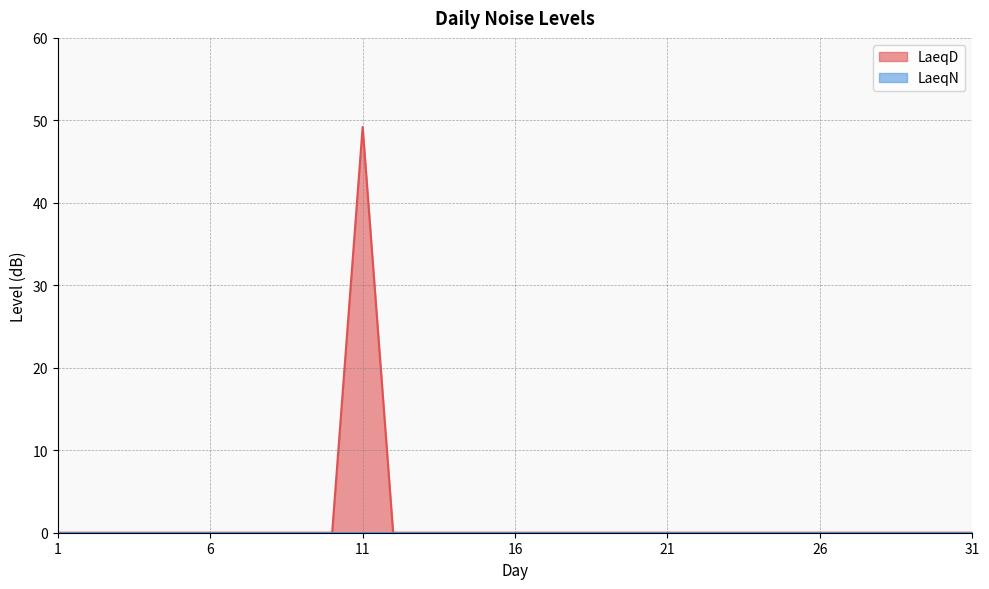

Reading right to left, extract all data points from this chart.

0.0	0.0	0.0	0.0	0.0	0.0	0.0	0.0	0.0	0.0	0.0	0.0	0.0	0.0	0.0	0.0	0.0	0.0	0.0	0.0	49.2	0.0	0.0	0.0	0.0	0.0	0.0	0.0	0.0	0.0	0.0